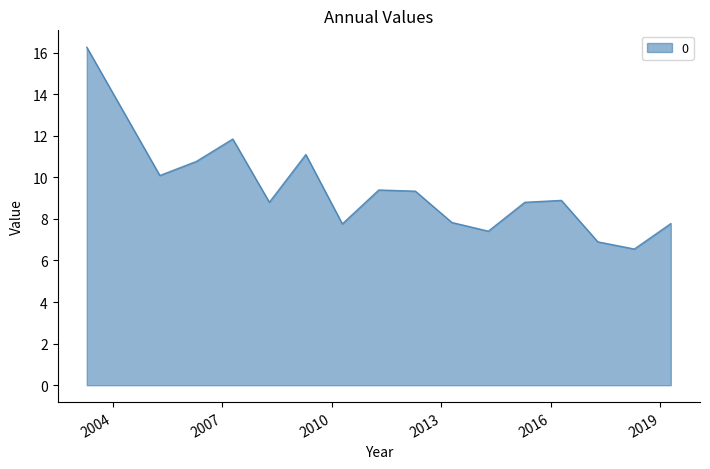

What is the smallest value displayed?

6.6